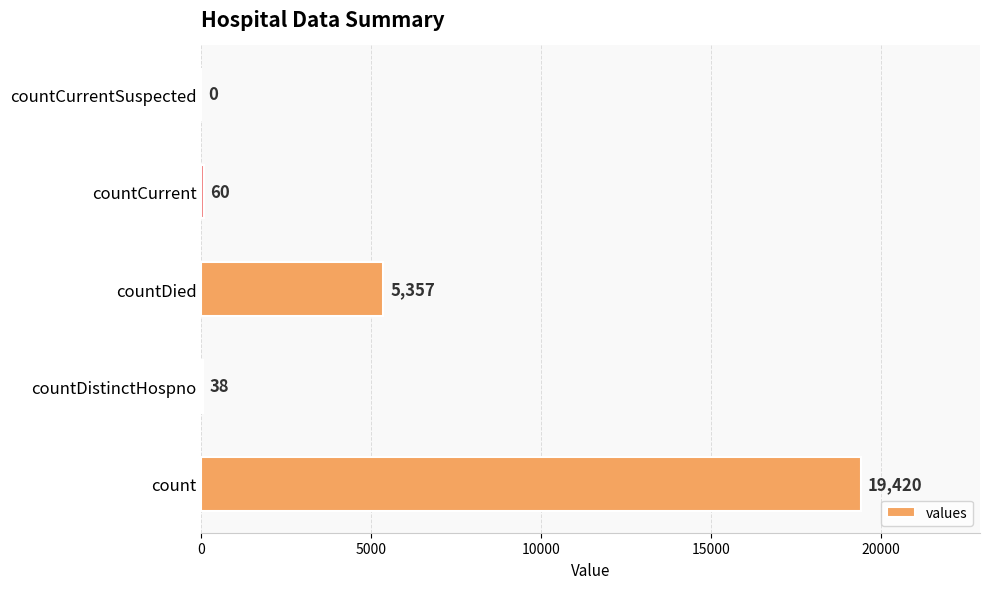

Reading bottom to top, transcribe all the data shown in this chart.

count=19420	countDistinctHospno=38	countDied=5357	countCurrent=60	countCurrentSuspected=0